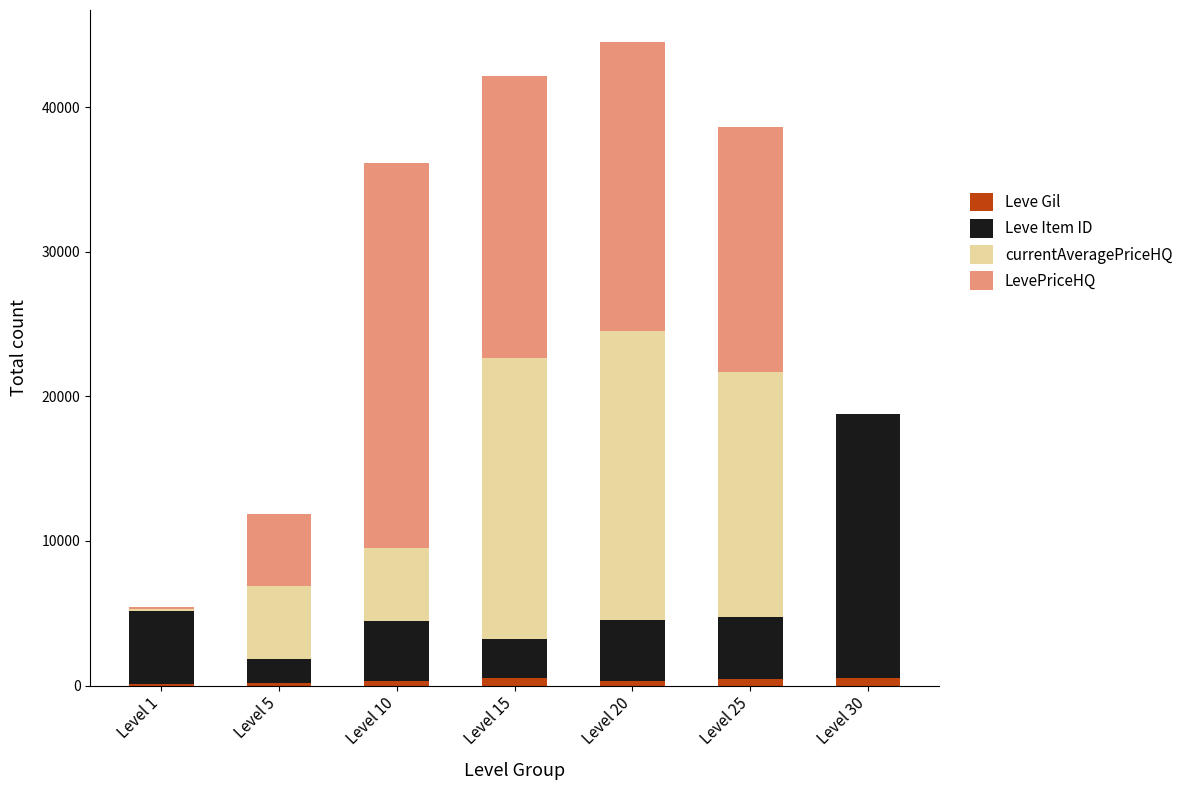

What is the sum of all Leve Gil values?

2412